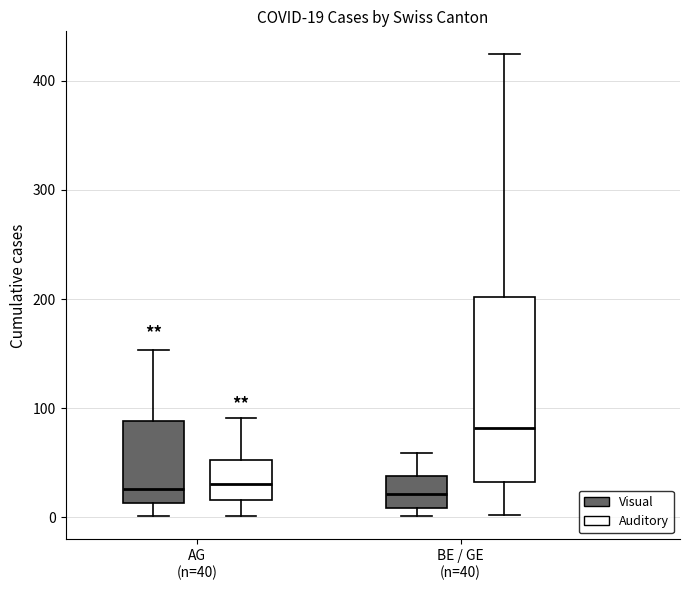

Which box is the tallest, from its lower edge to its upper edge?

BE / GE (n=40) (Auditory)